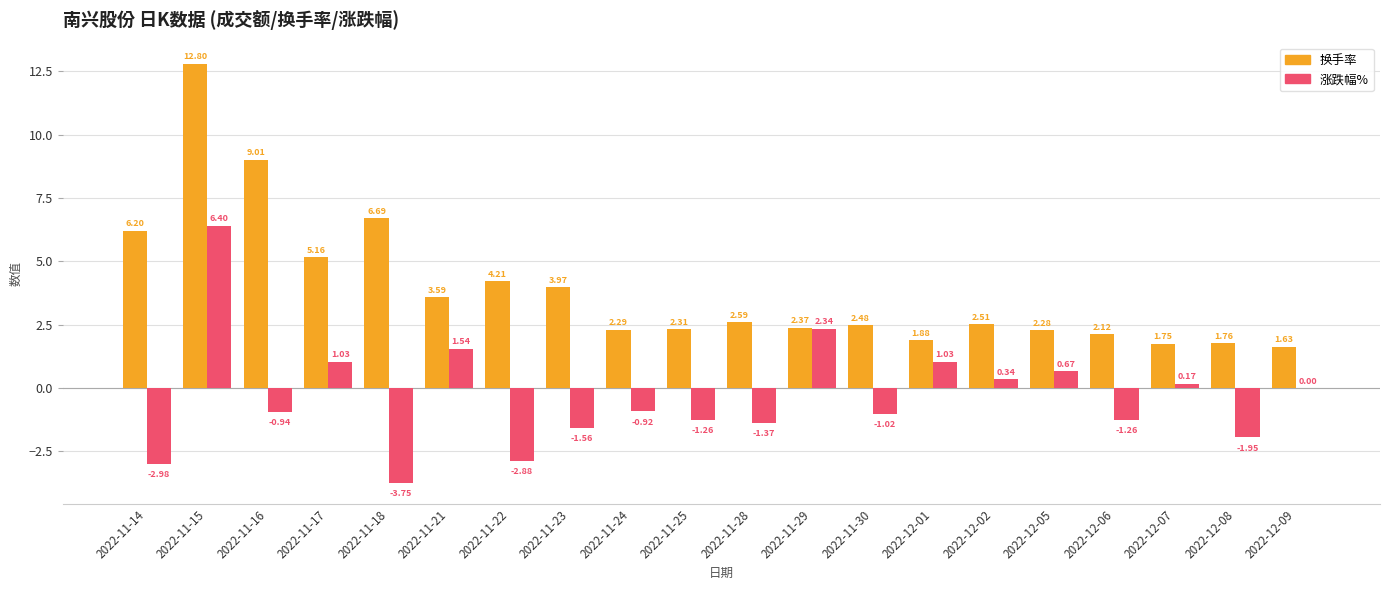

Is the value of 涨跌幅% at 2022-11-22 greater than the value of 换手率 at 2022-12-06?

No